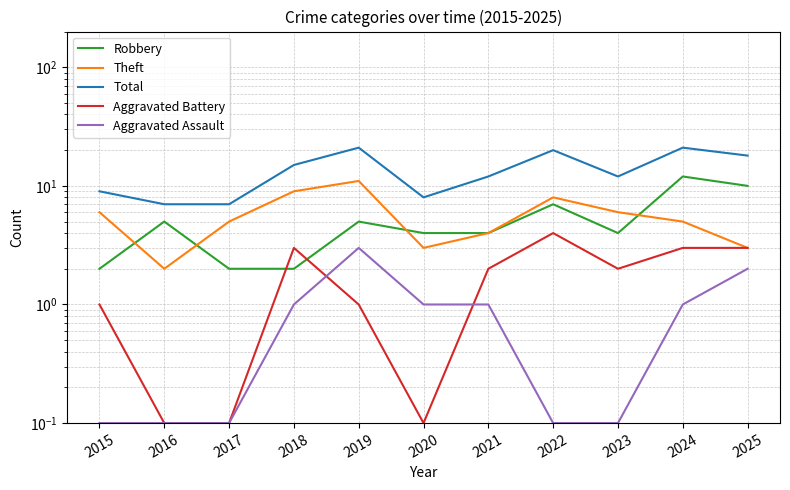

Does the chart have visible grid lines?

Yes